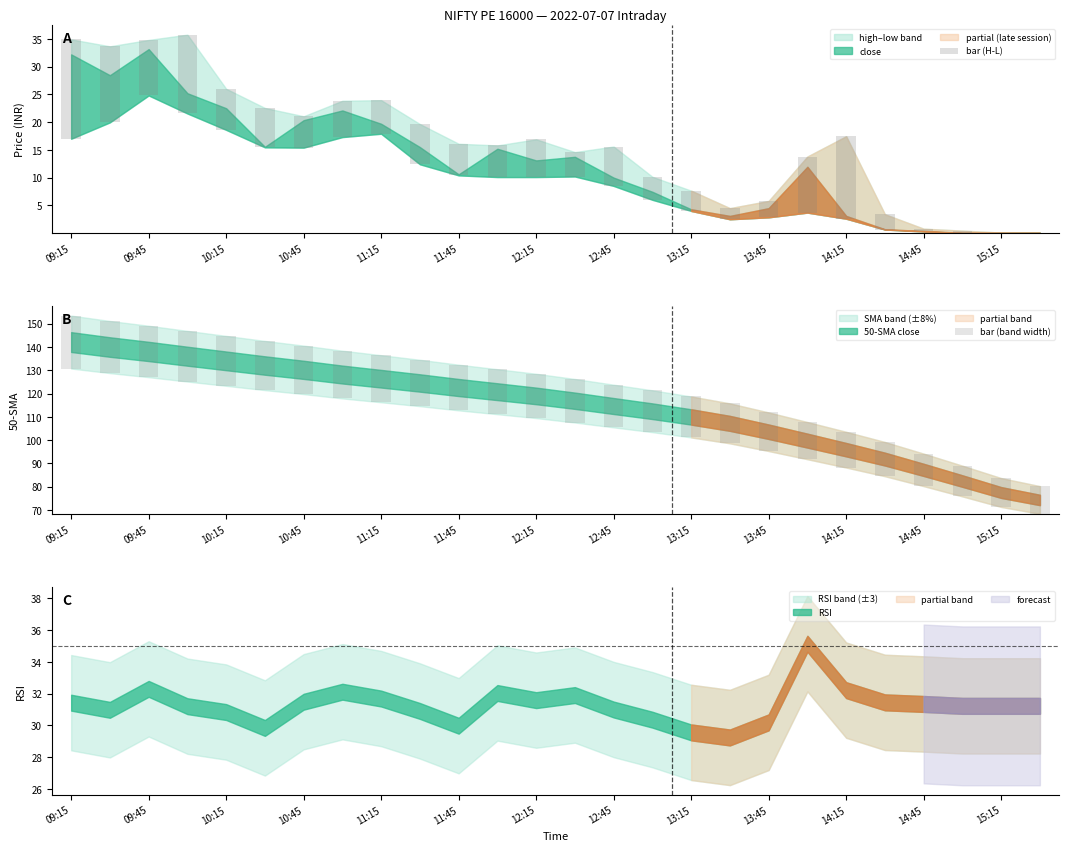

What is the maximum value for bar (H-L)?

17.9